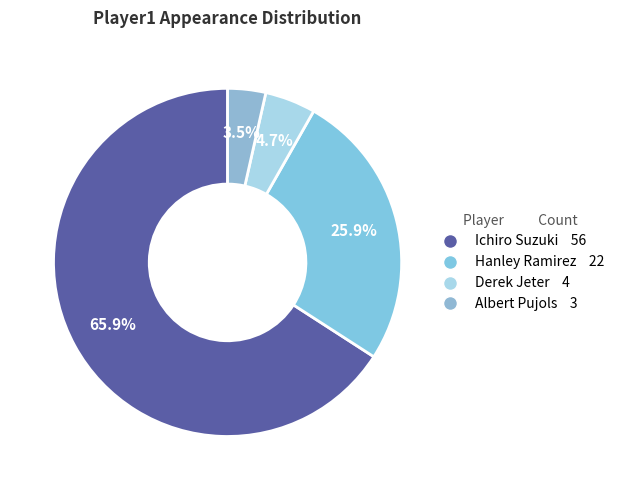

To the nearest percent, what percentage of the pie is Derek Jeter?

5%